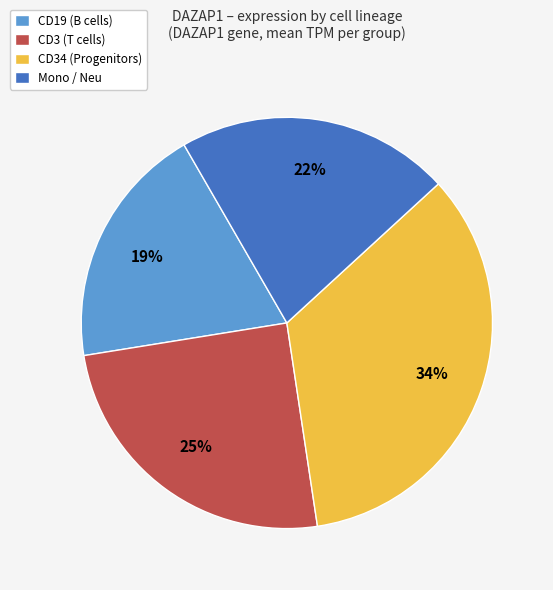

Count the number of slices in the pie.

4